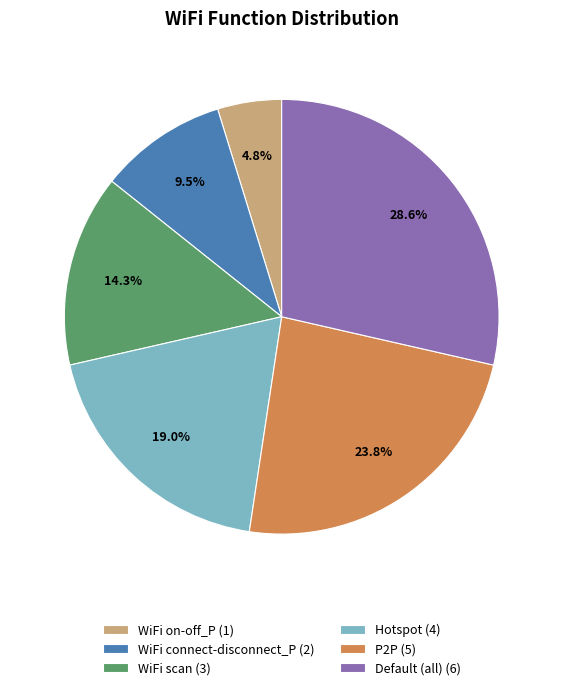

The WiFi scan slice represents 23% of the pie. True or false?

False